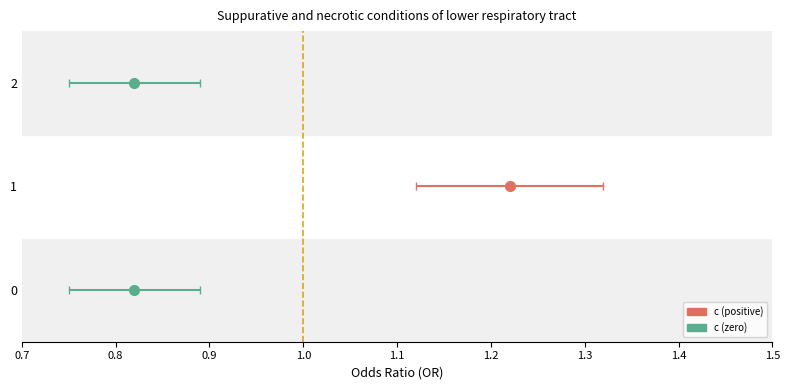

Which has a higher value, 2 or 1?

1